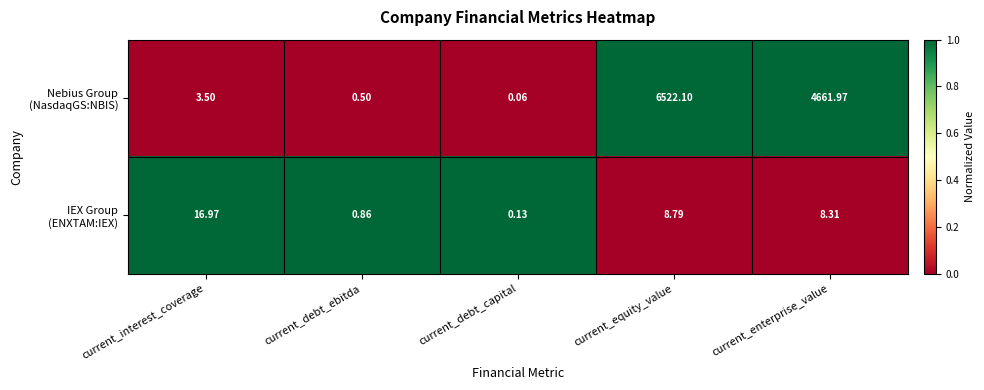

At which category is the sum across all series the highest?

current_equity_value